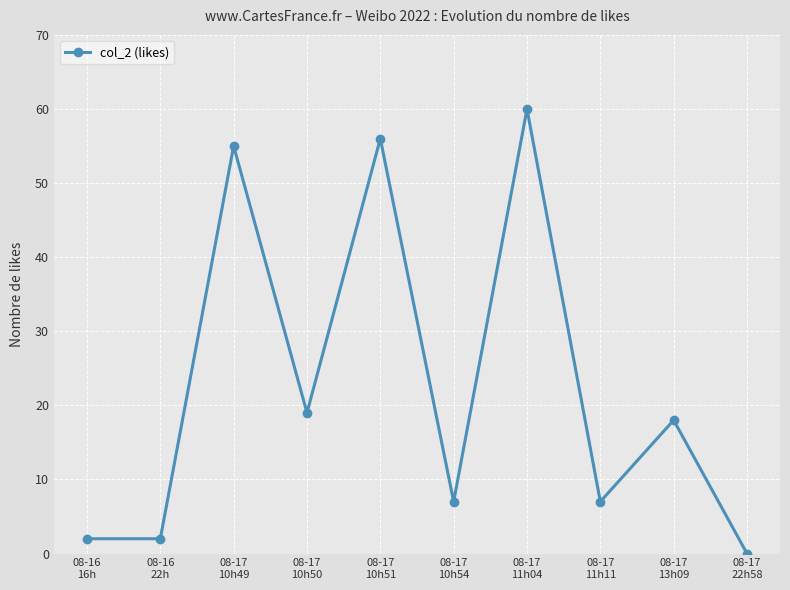

How many points are higher than both their immediate neighbors (excluding endpoints)?

4